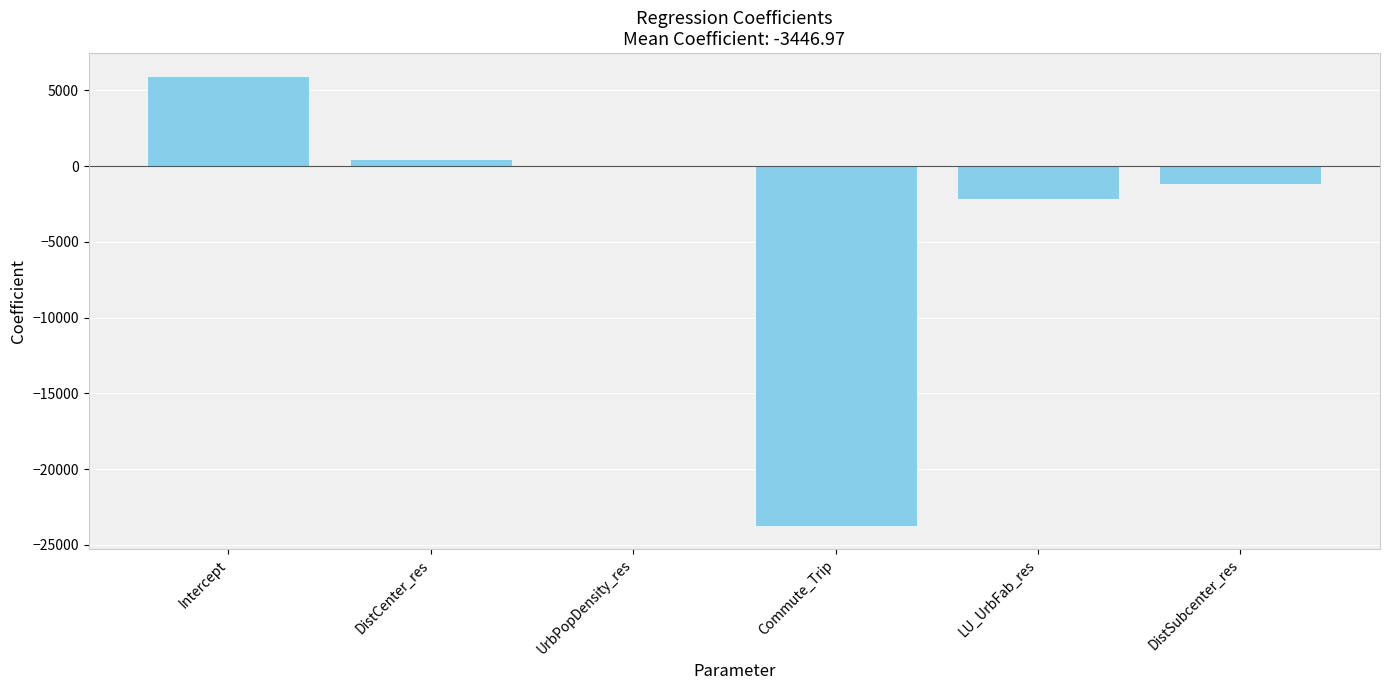

What is the maximum value shown in the chart?

5968.8